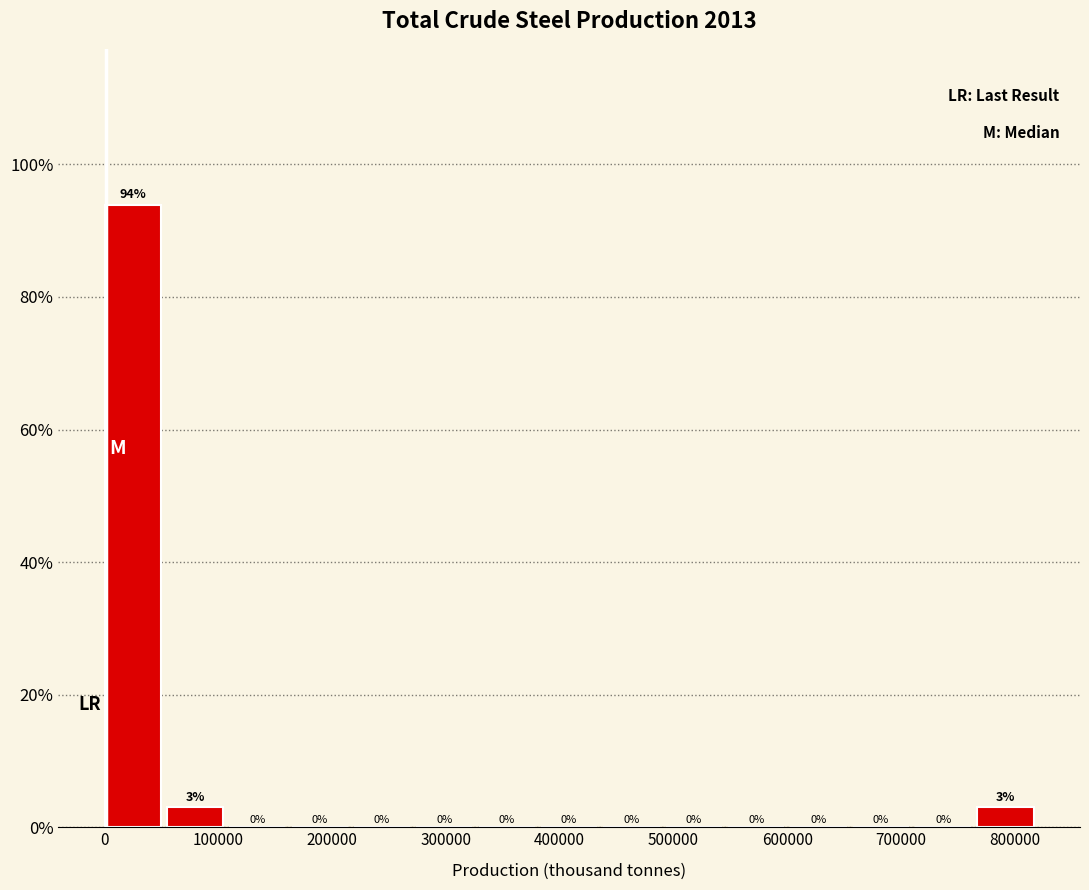

Which range on the x-axis has the tallest bar?

0 to 50000